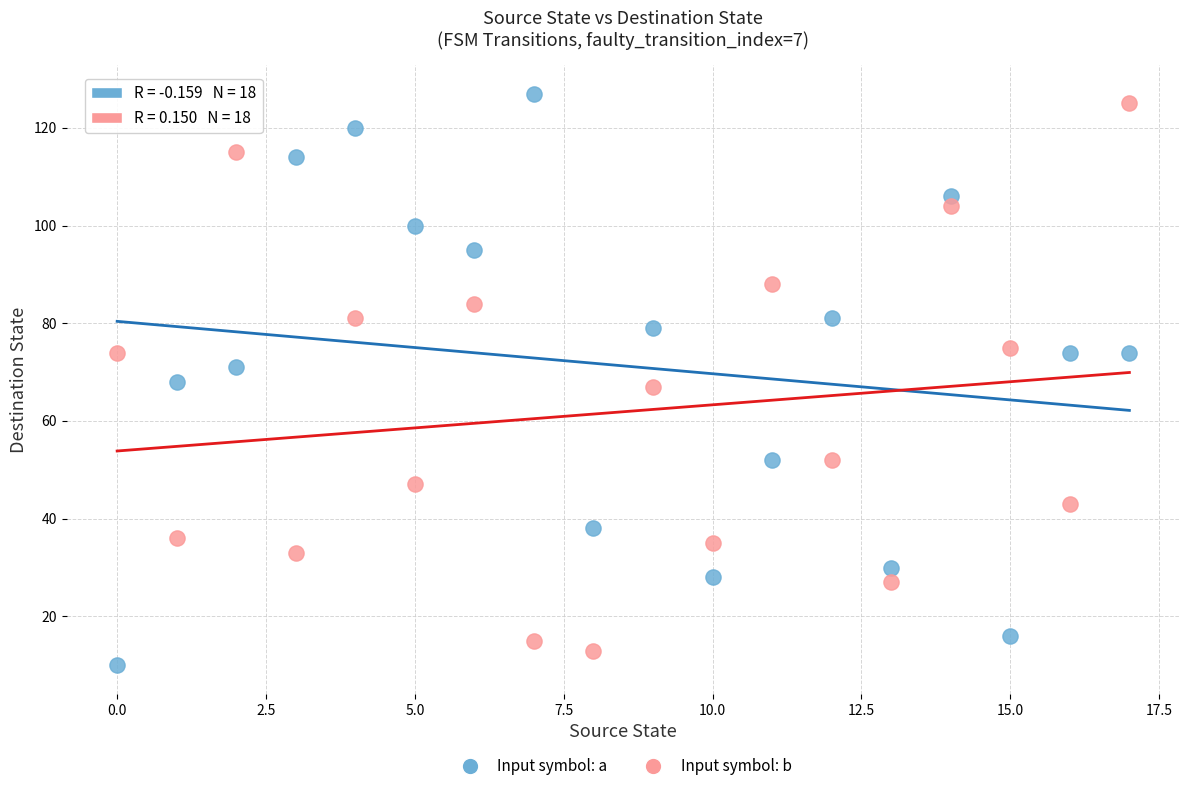

What are all the series names shown in the legend?

Input symbol: a, Input symbol: b